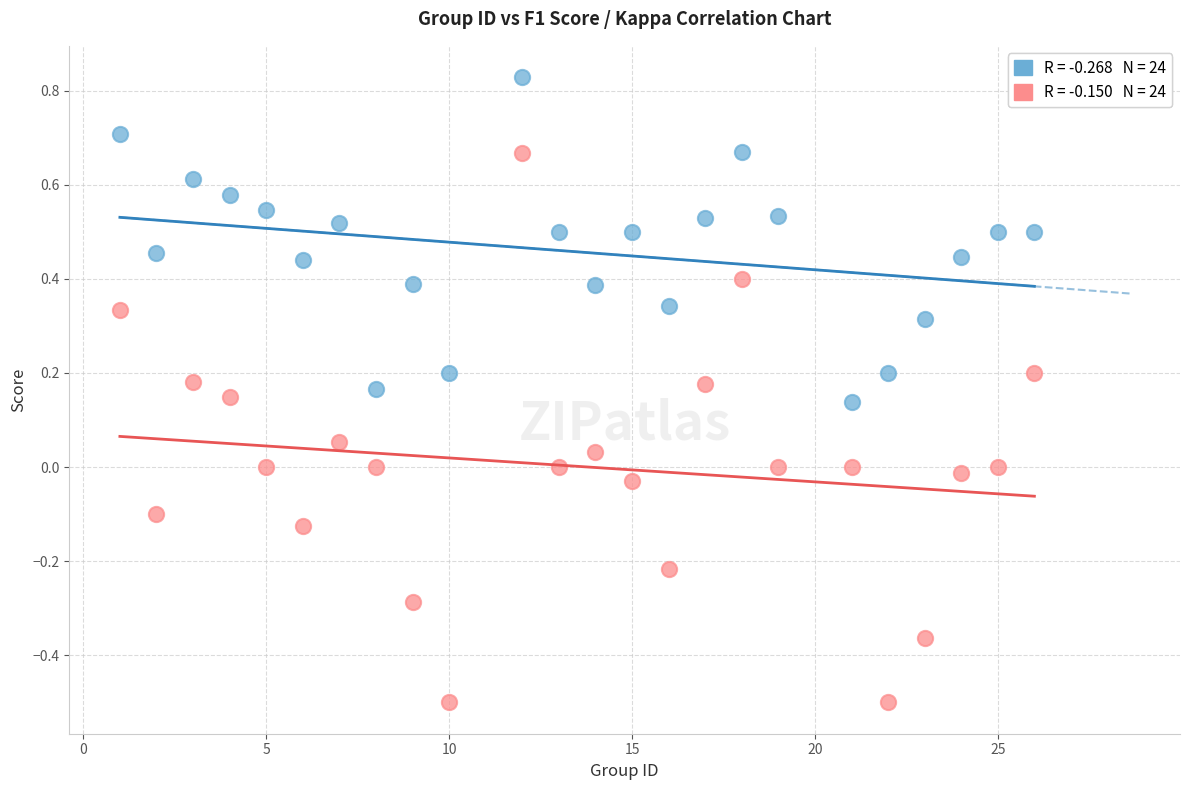

Across all data points, what is the range of Y values (max minus min)?

1.3